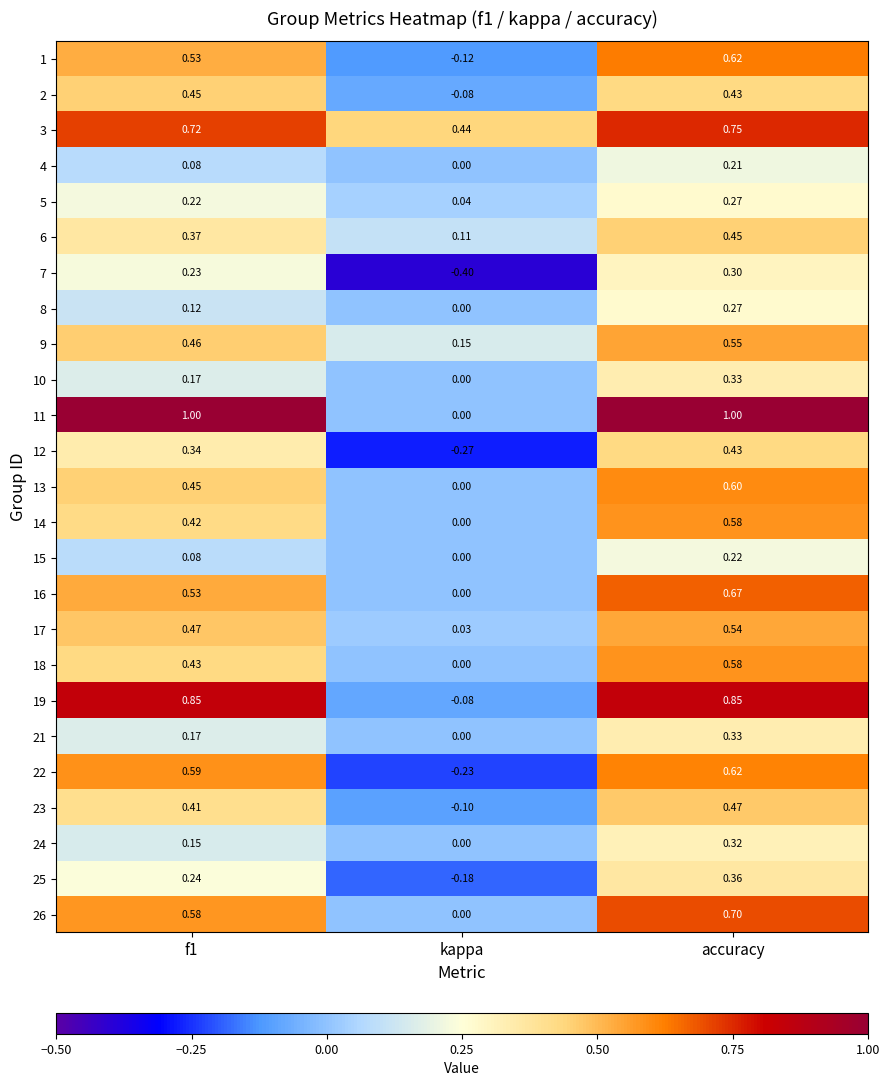

Which category has the highest value in the 5 series?

accuracy